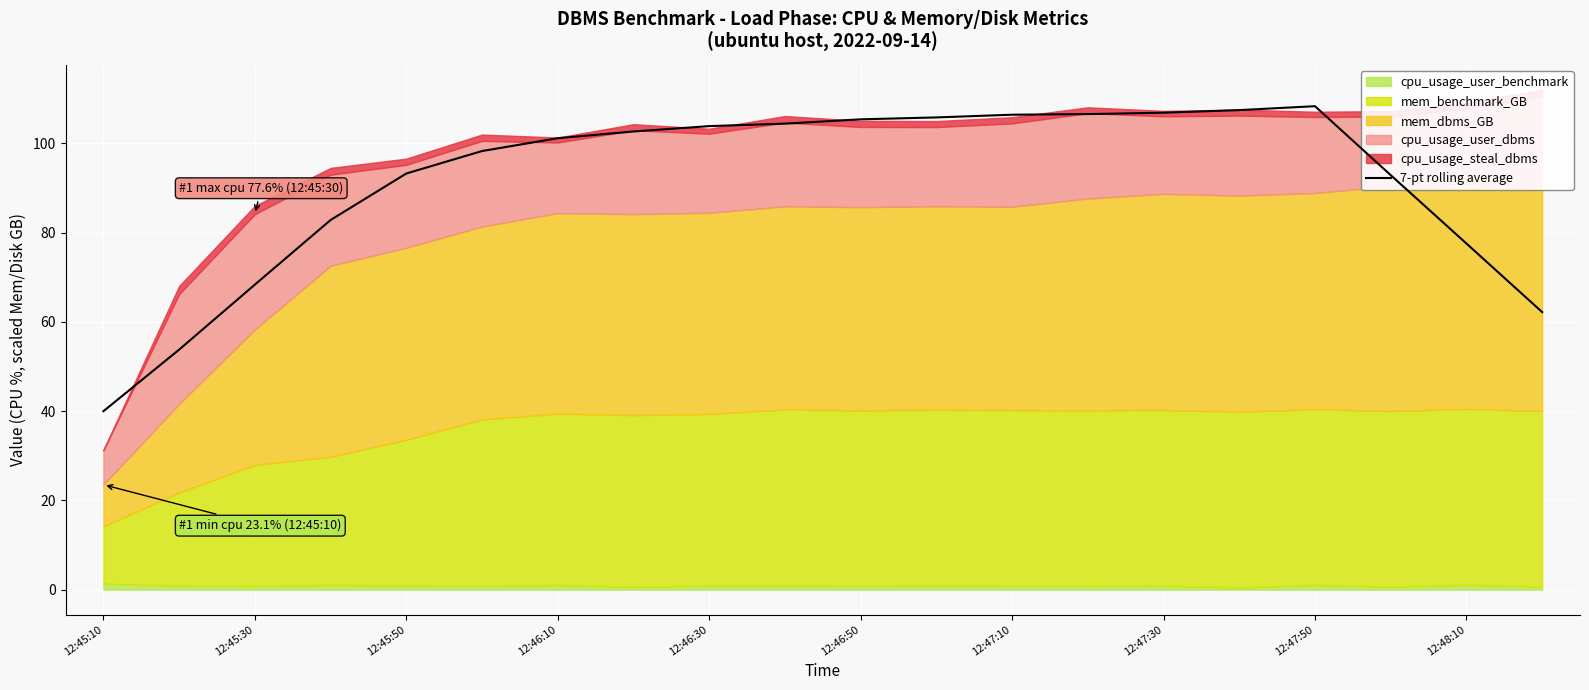

At which label does 7-pt rolling average reach its minimum?

12:45:10